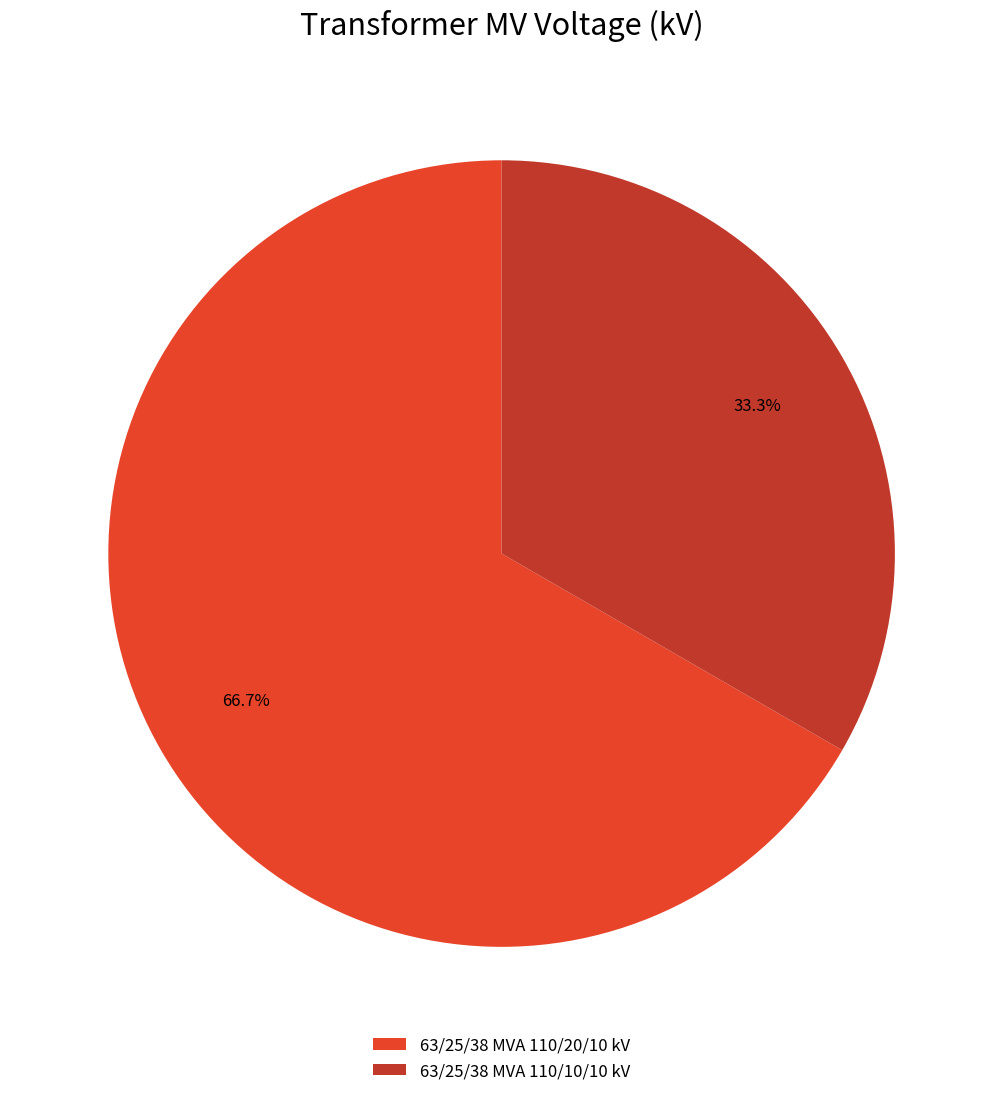

What is the largest slice in the pie chart?

63/25/38 MVA 110/20/10 kV